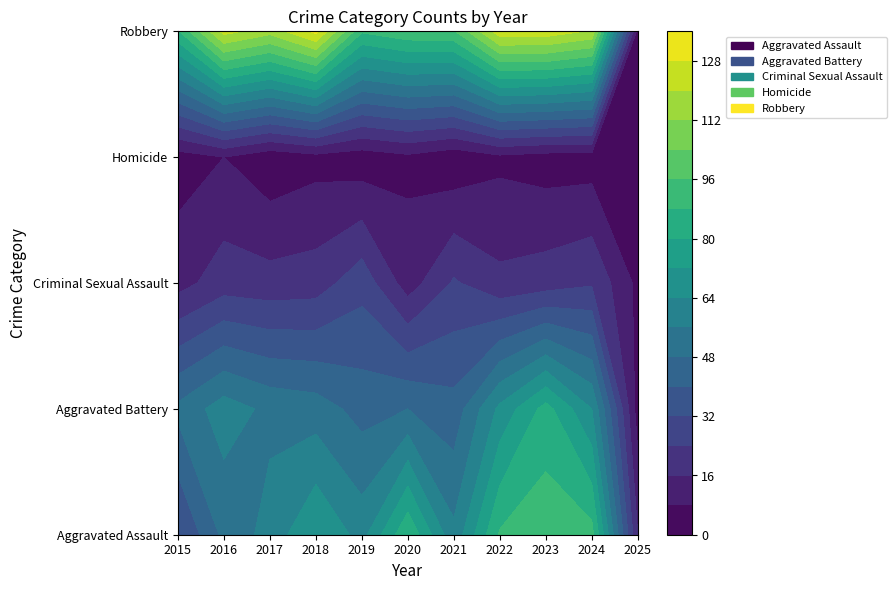

What is the lowest value of the Aggravated Assault series?

16